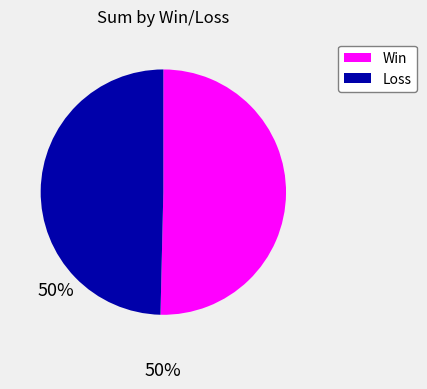

Is there any slice that represents more than half of the pie?

Yes